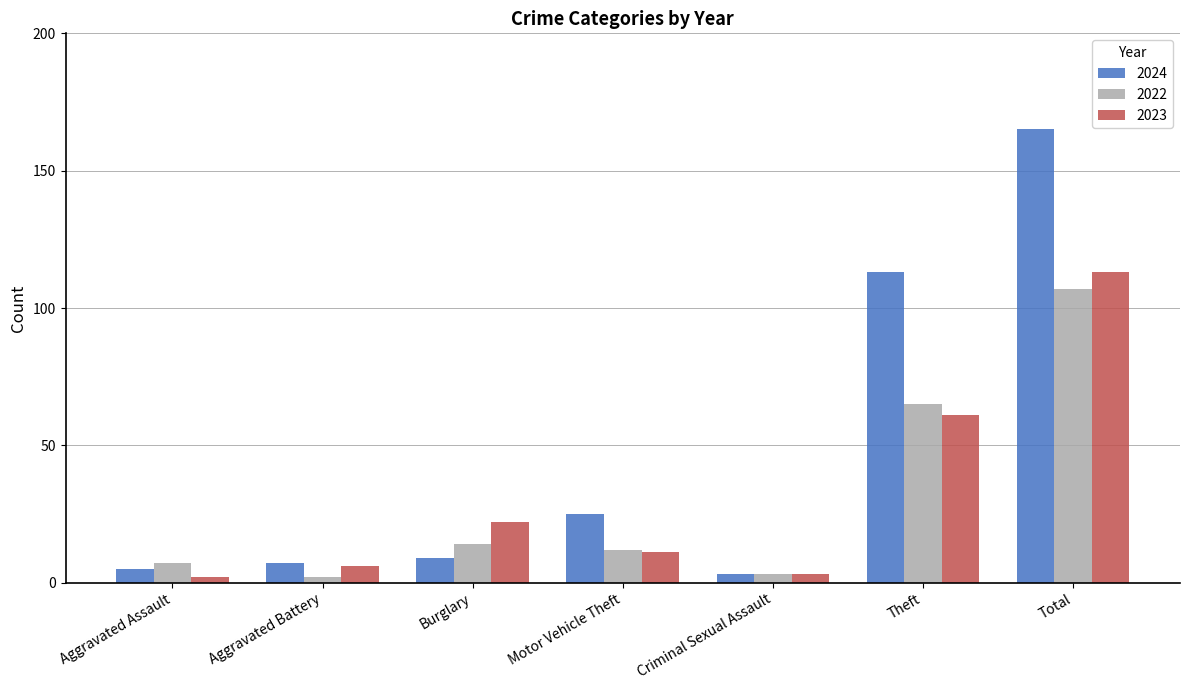

How many series are shown in this chart?

3